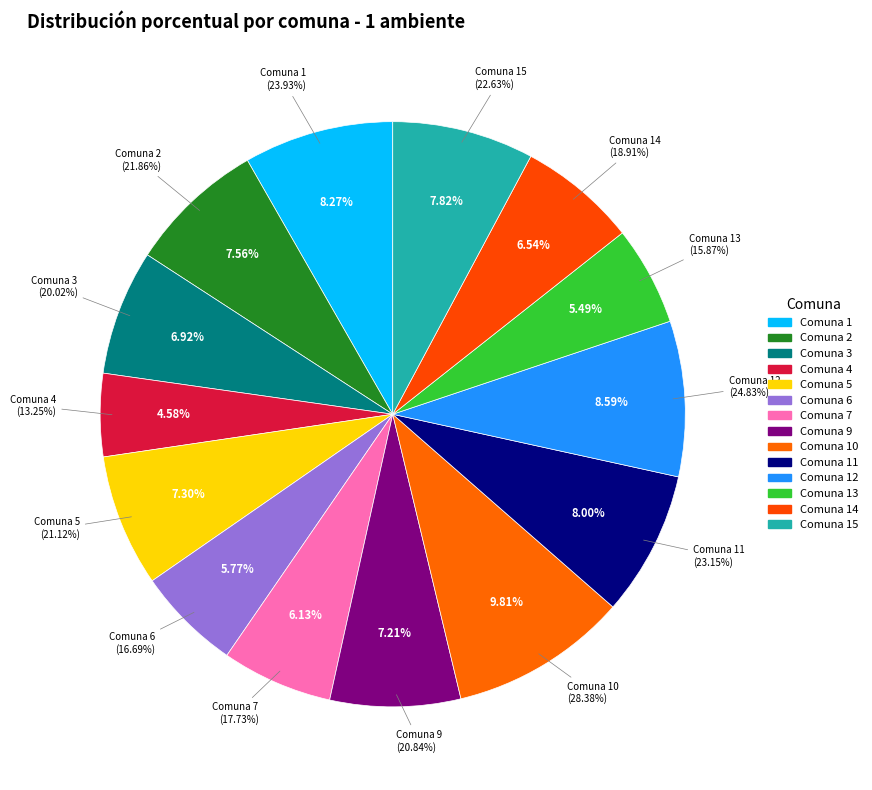

To the nearest percent, what percentage of the pie is 2?

8%